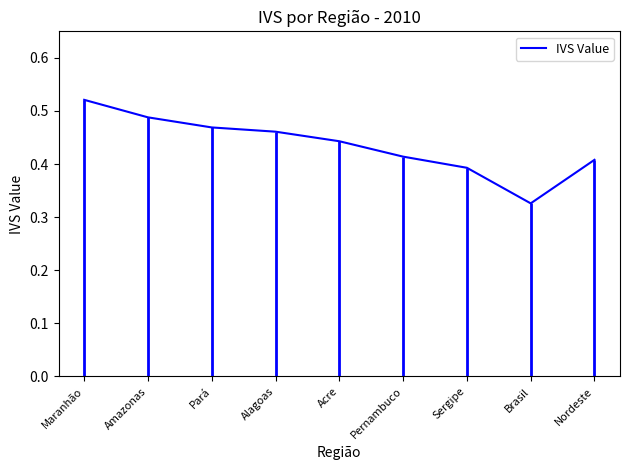

What is the average value?

0.4